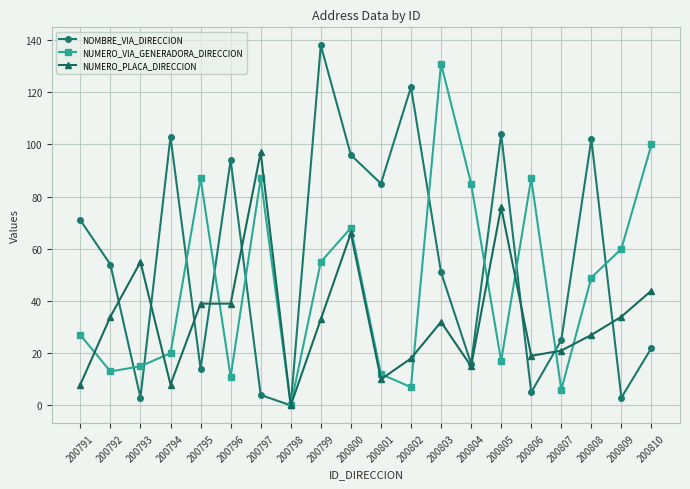

At which label is NUMERO_VIA_GENERADORA_DIRECCION closest to 65?

200800